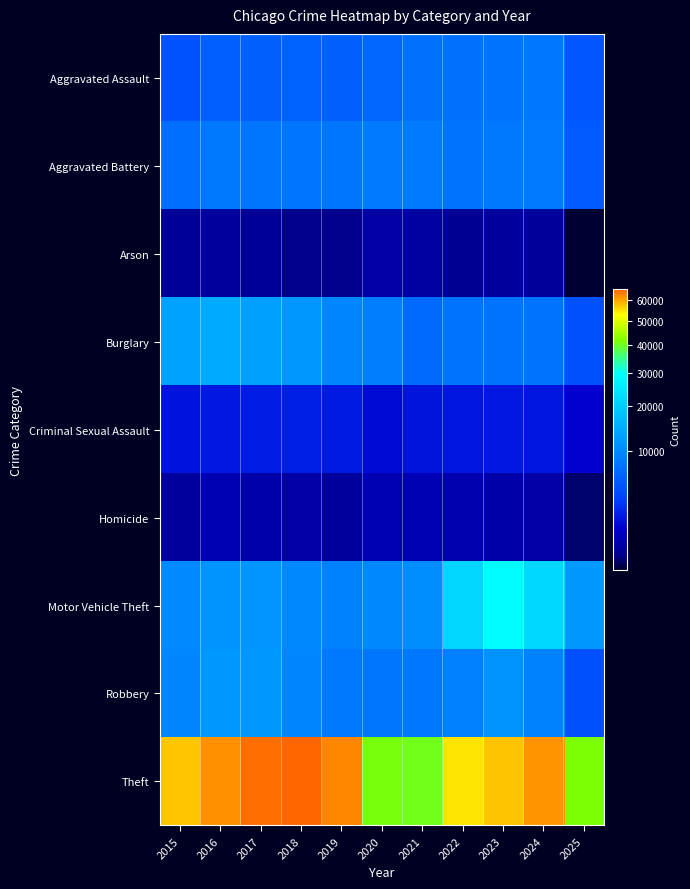

What is the greatest value displayed?

65290